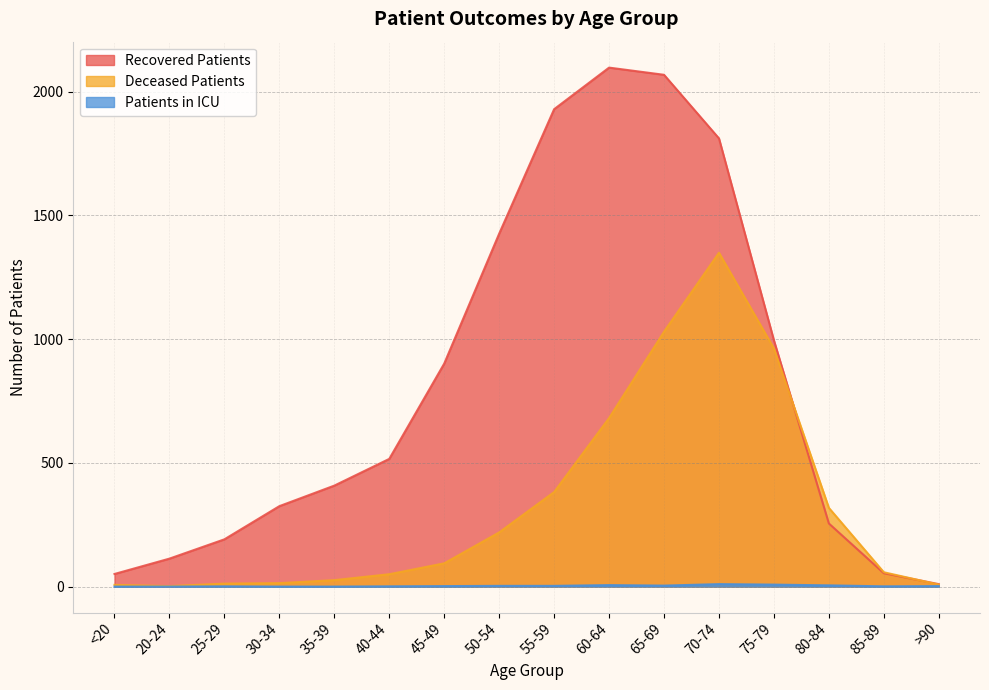

Which series has the widest spread of values?

Recovered Patients